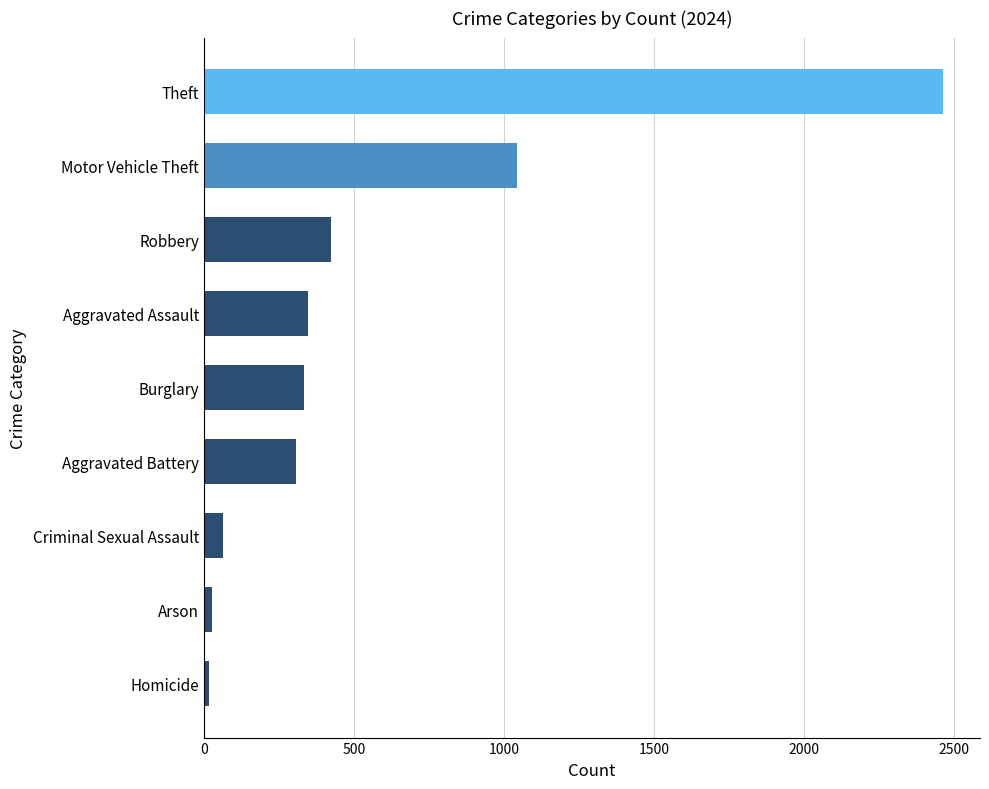

What is the sum of all values?

5028